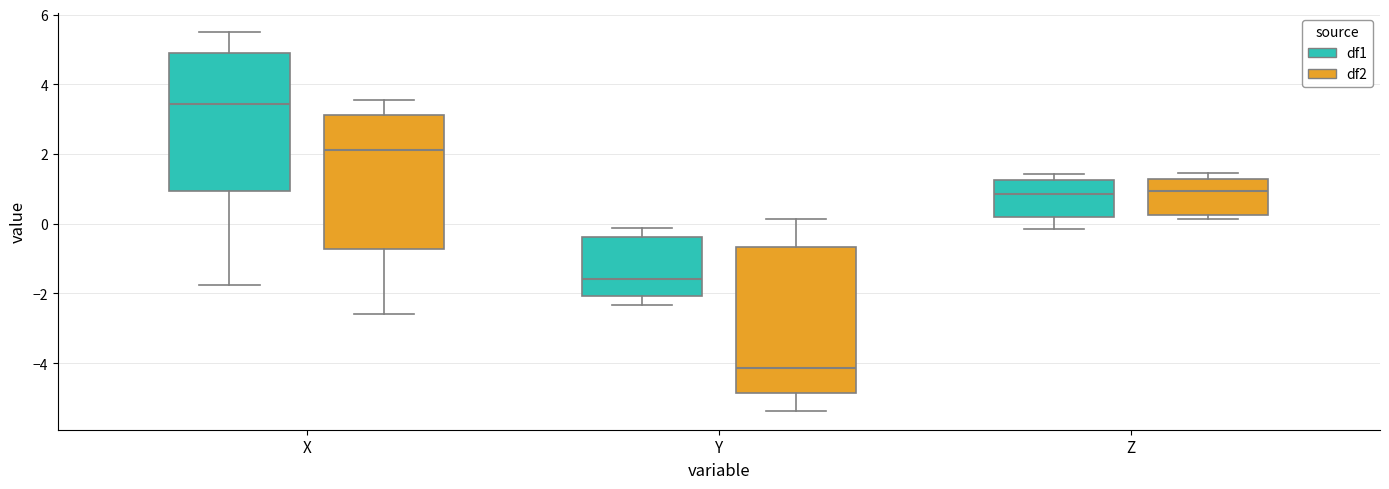

Which box's median line is the lowest?

Y (df2)